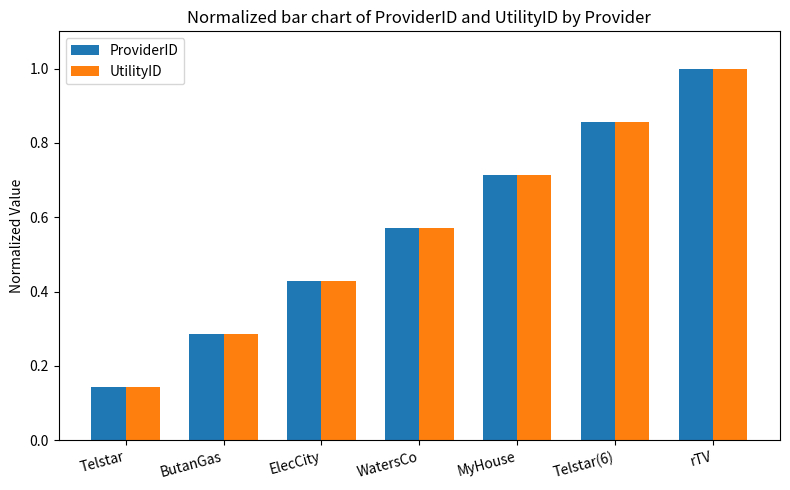

At which label is UtilityID closest to 0?

Telstar